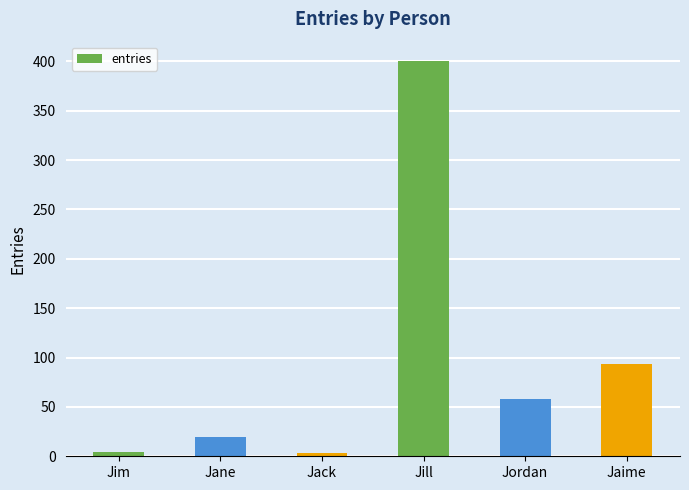

What is the label of the 5th bar from the left?

Jordan